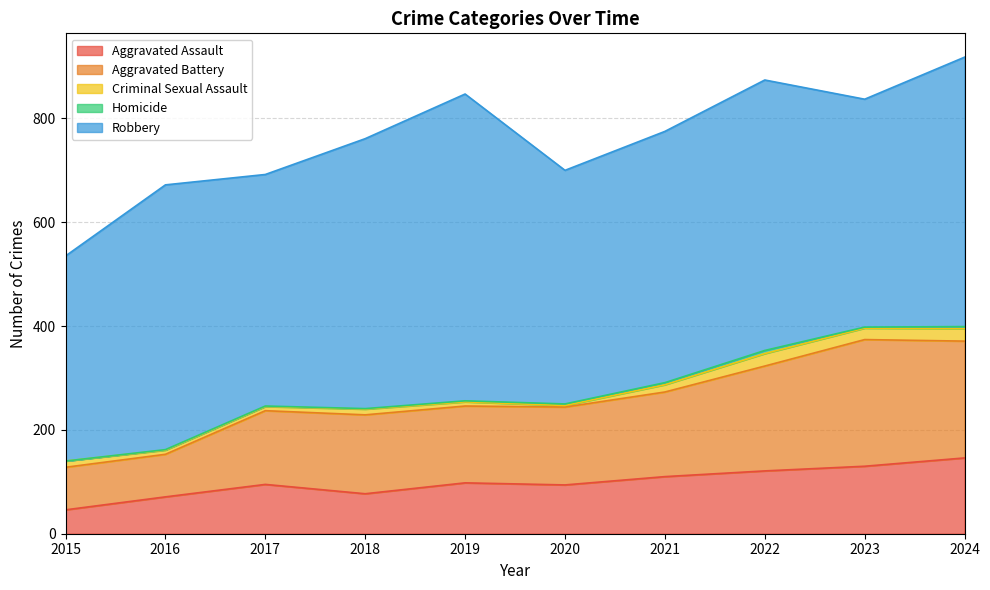

True or false: Criminal Sexual Assault and Homicide cross at least once.

False